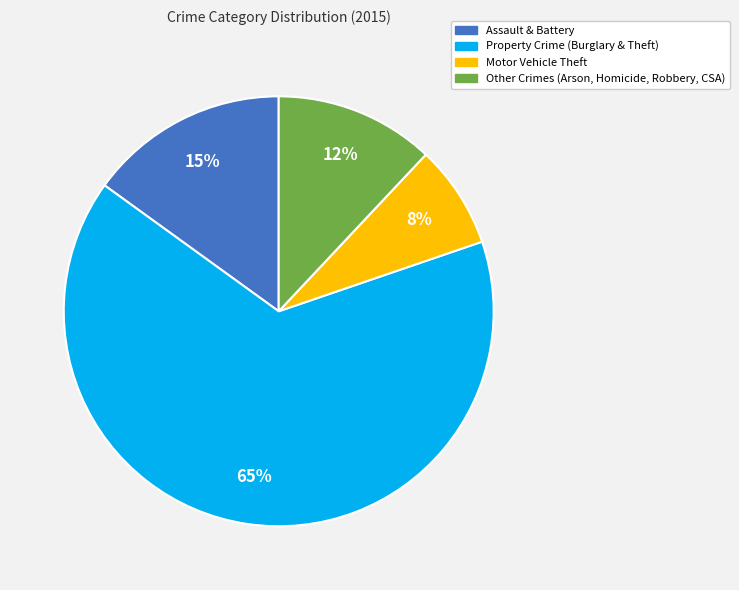

To the nearest percent, what is the difference between the largest and smallest slice percentages?

57%